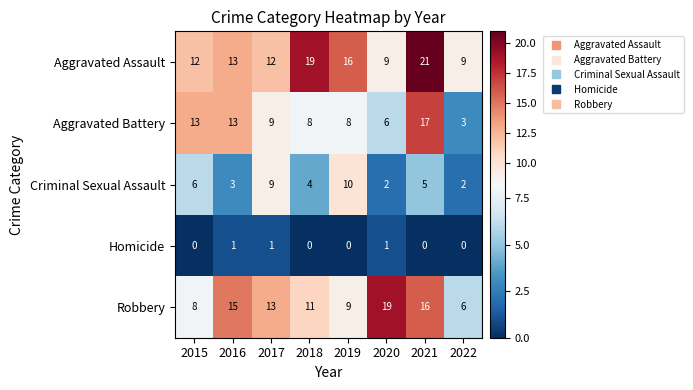

At which label does Criminal Sexual Assault first exceed 5?

2015